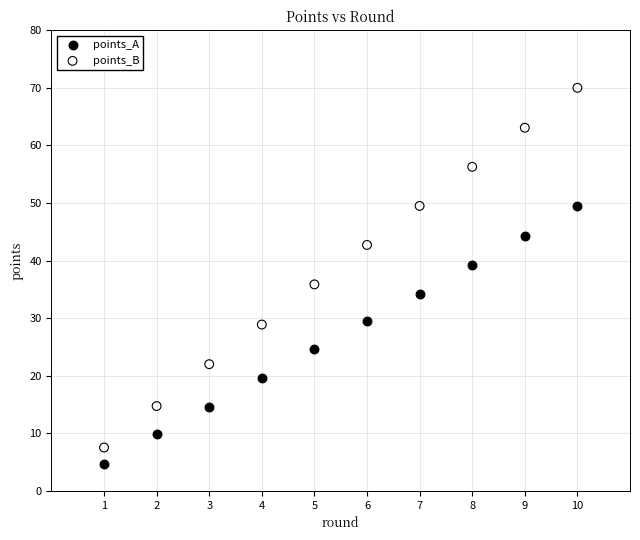

Which series has the largest Y range (max minus min)?

points_B